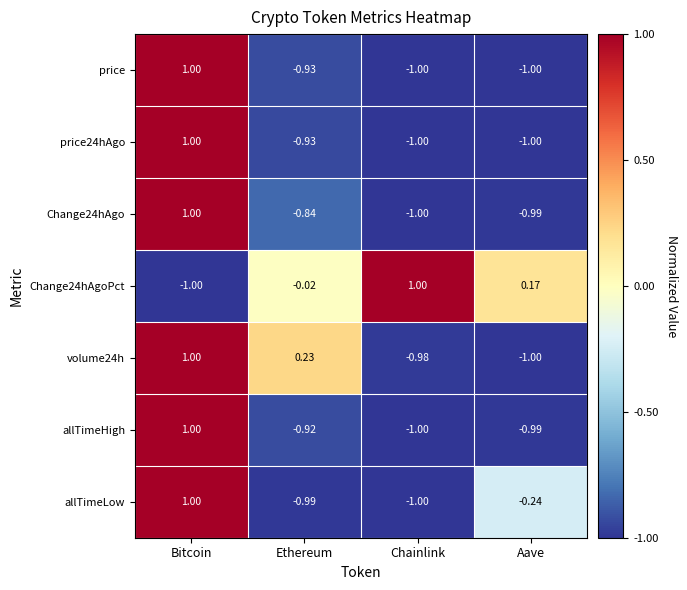

How many data points in Change24hAgo are above 0?

1